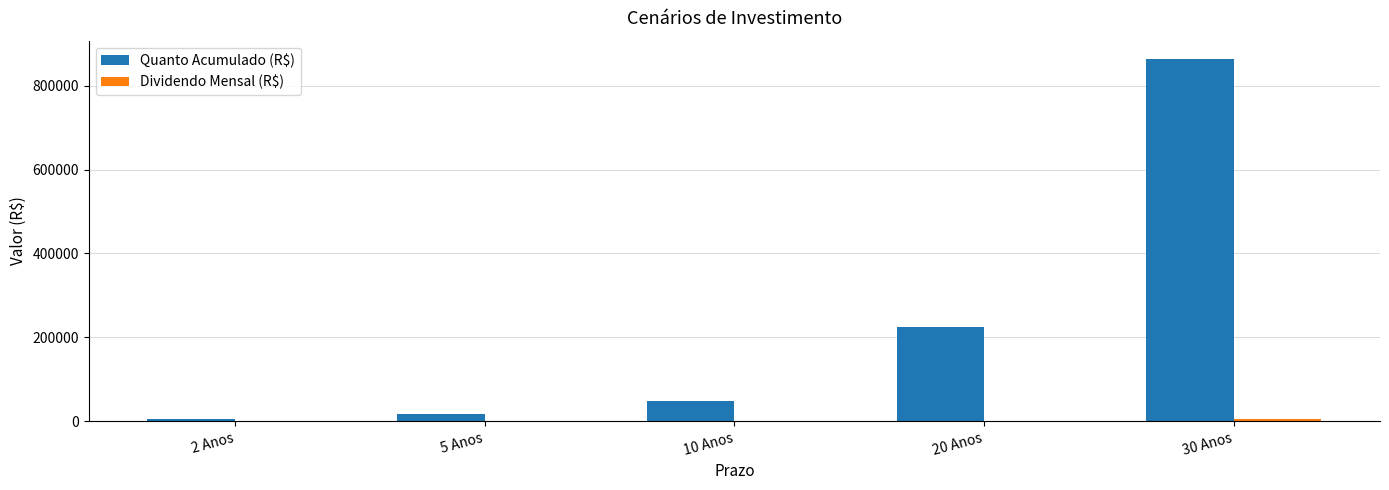

Between 5 Anos and 20 Anos, which series saw the biggest shift?

Quanto Acumulado (R$)